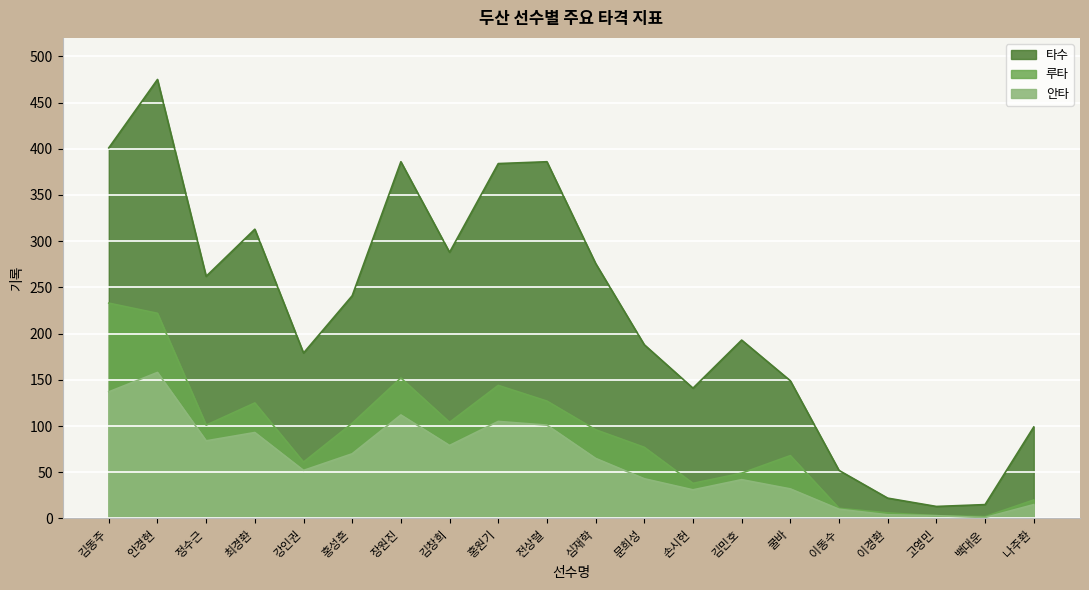

Which series has the widest spread of values?

타수